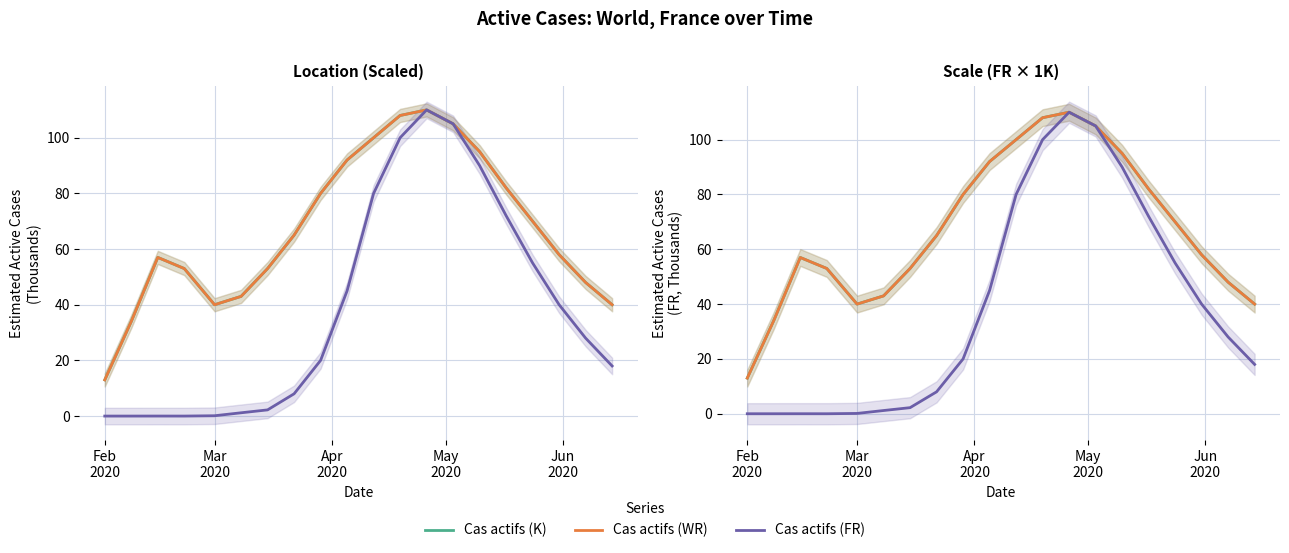

What are all the series names shown in the legend?

Cas actifs (K), Cas actifs (WR), Cas actifs (FR)